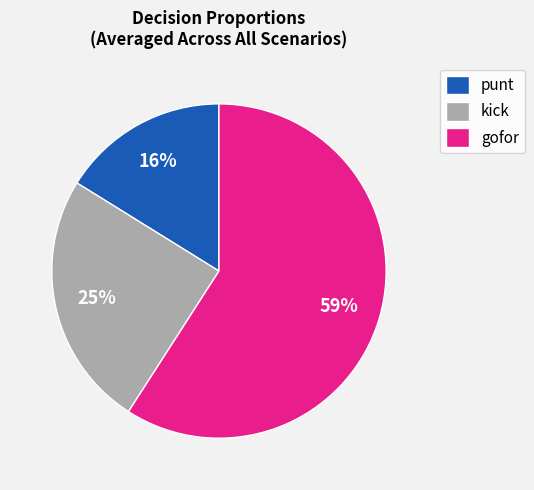

Rank the categories by value from highest to lowest.

gofor, kick, punt